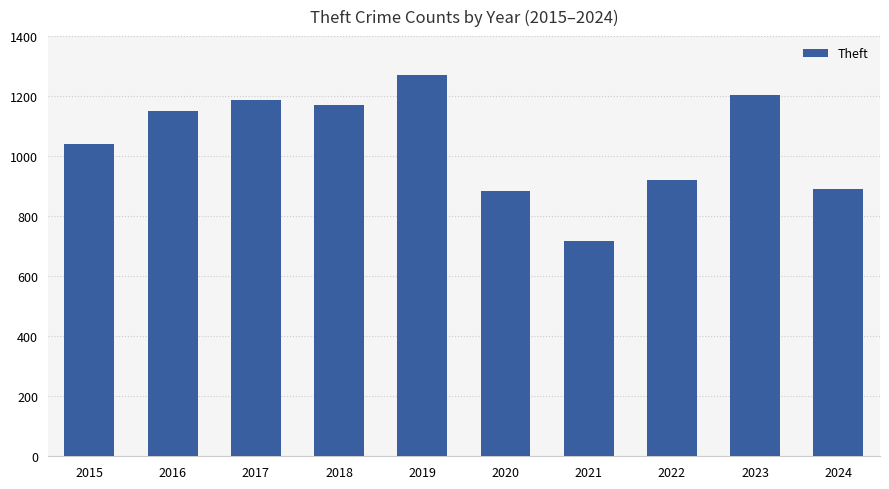

What is the value of the 6th bar from the left?

884